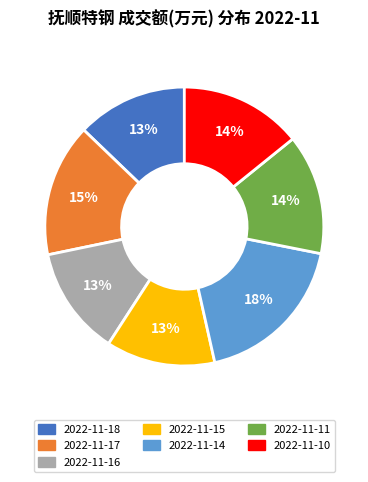

Does 2022-11-11 represent more than half of the total?

No